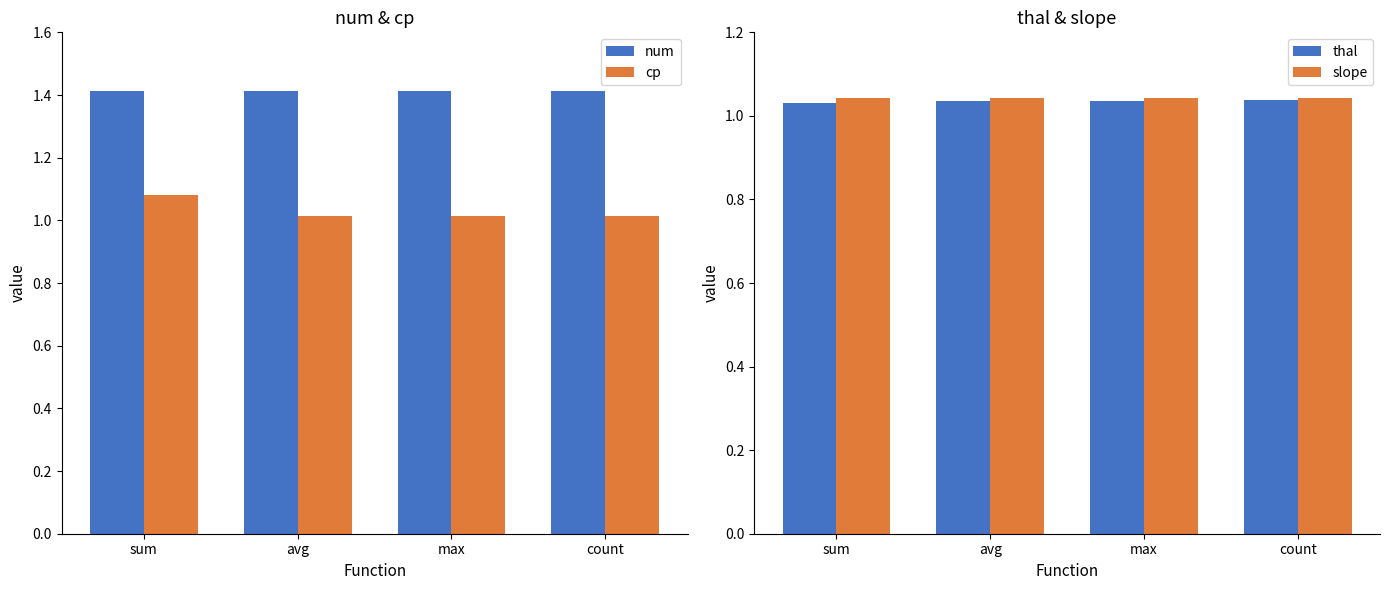

What is the sum of all thal values?

4.1